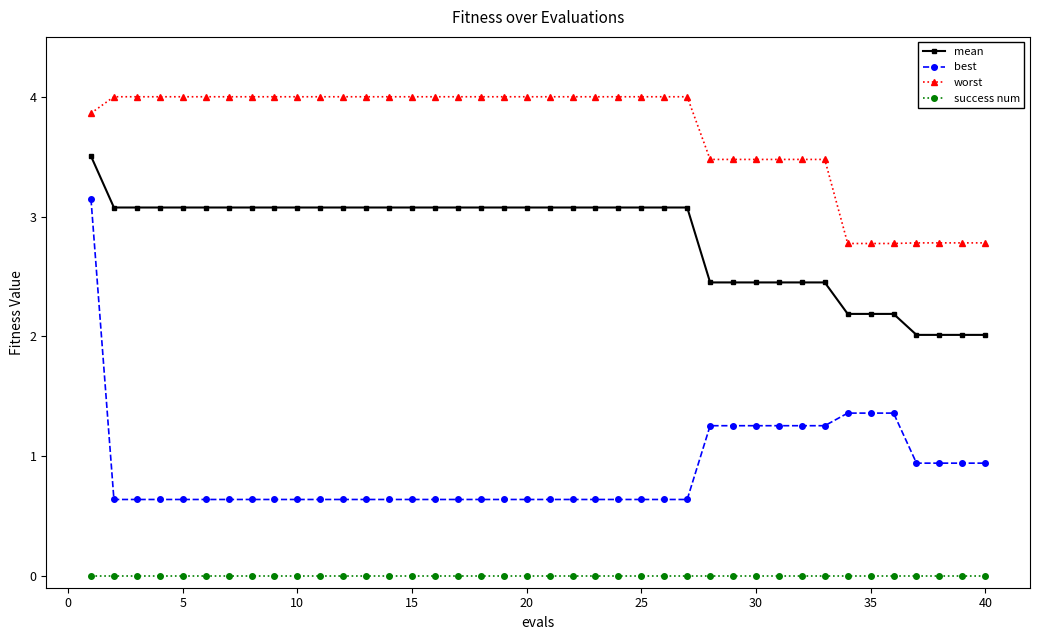

What is the value of the worst point at the 32nd from the left?

3.5